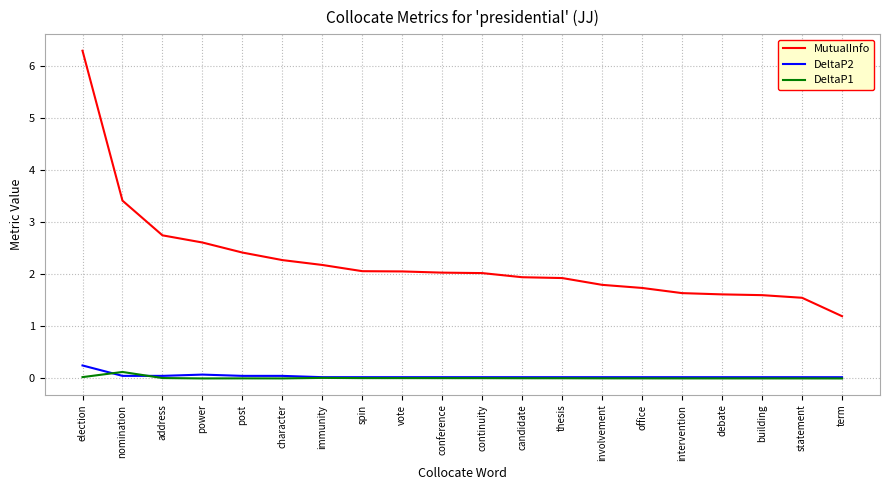

What is the sum of the MutualInfo values at immunity and nomination?

5.6